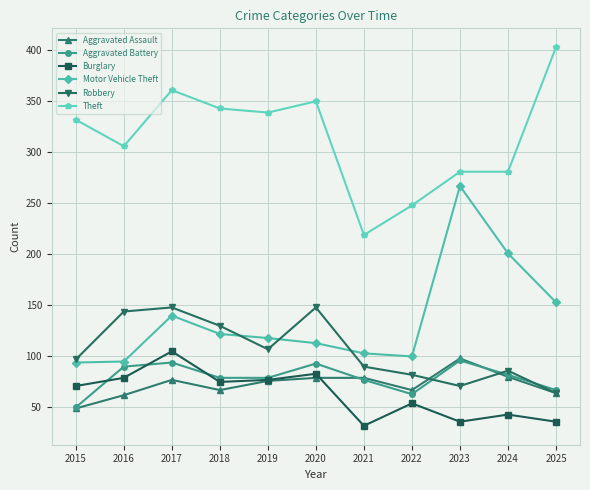

Count the number of categories in the chart.

11